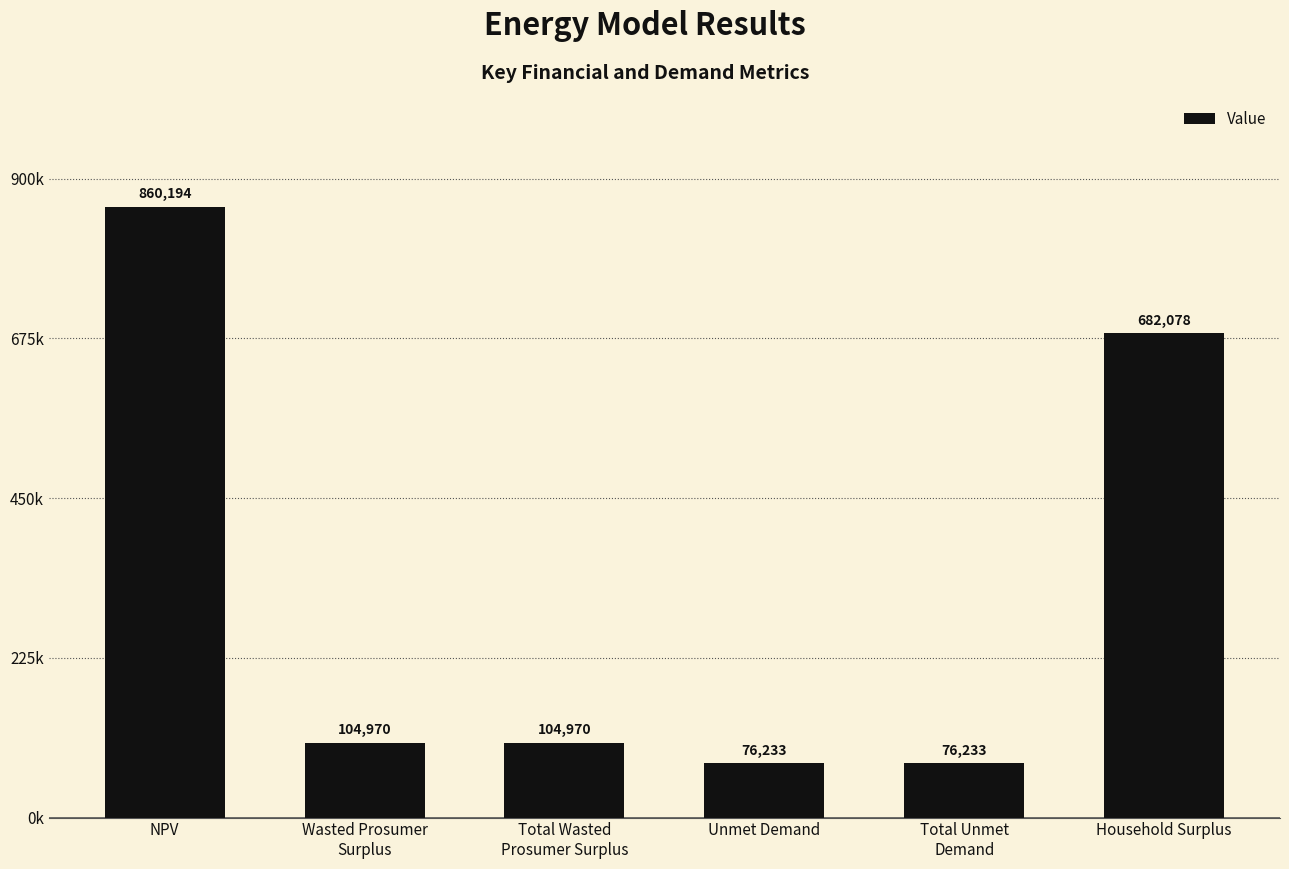

What is the change in value from NPV to Total Wasted
Prosumer Surplus?

-755224.0